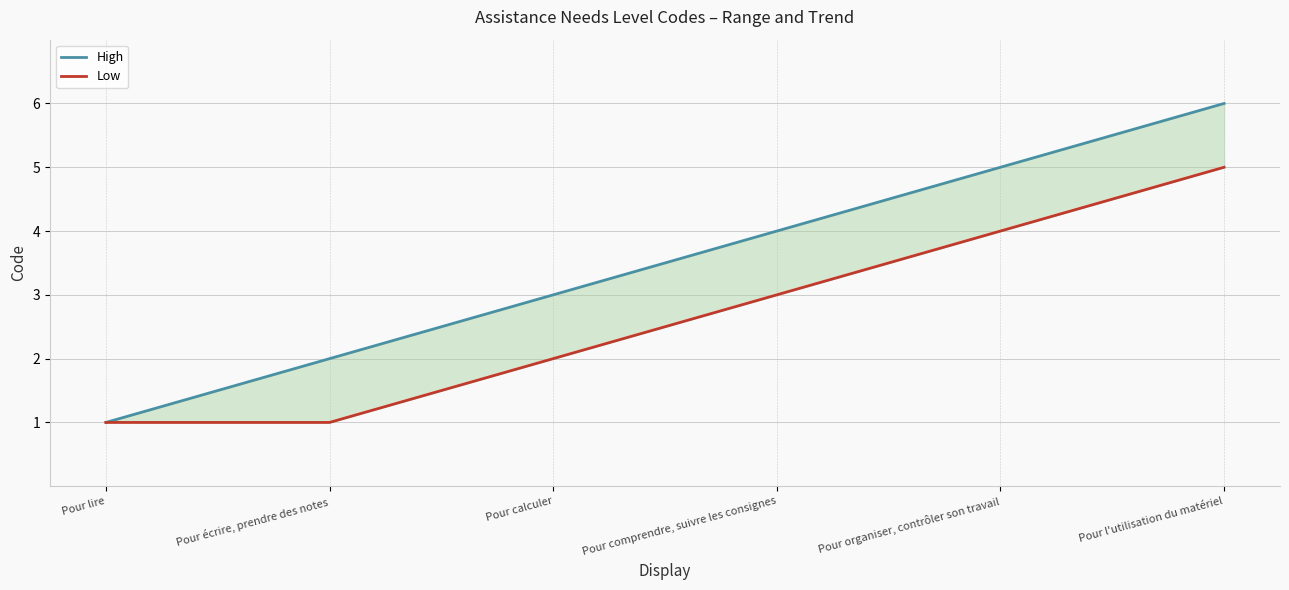

True or false: High has more than 2 interior local peaks.

False